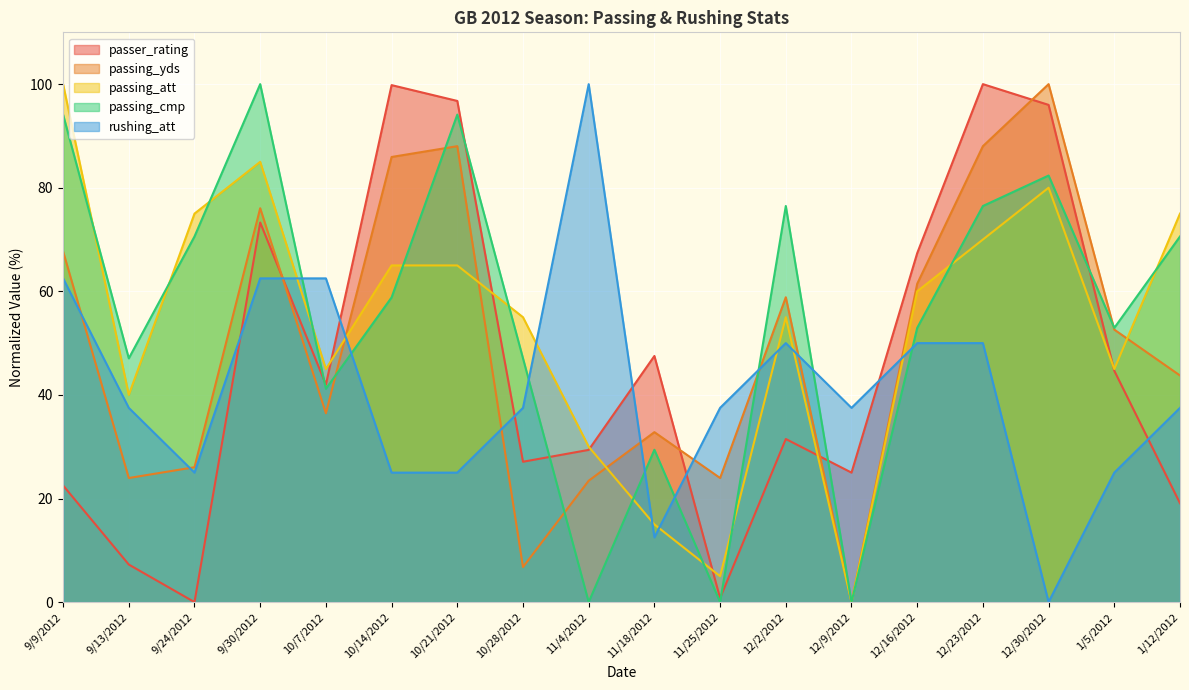

Between which two adjacent categories do passing_cmp and rushing_att first intersect?

9/30/2012 and 10/7/2012